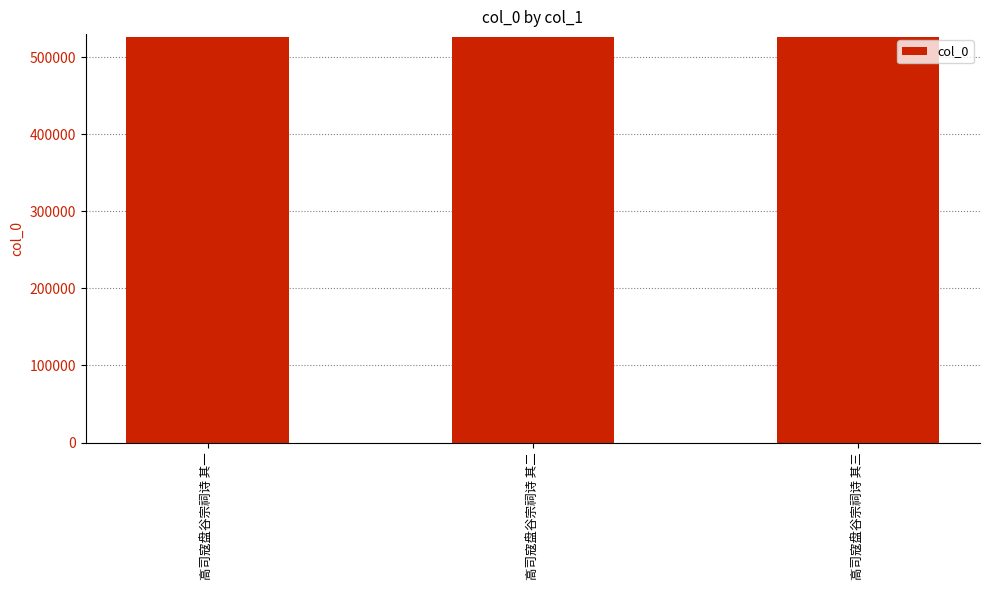

How many bars are there in total?

3